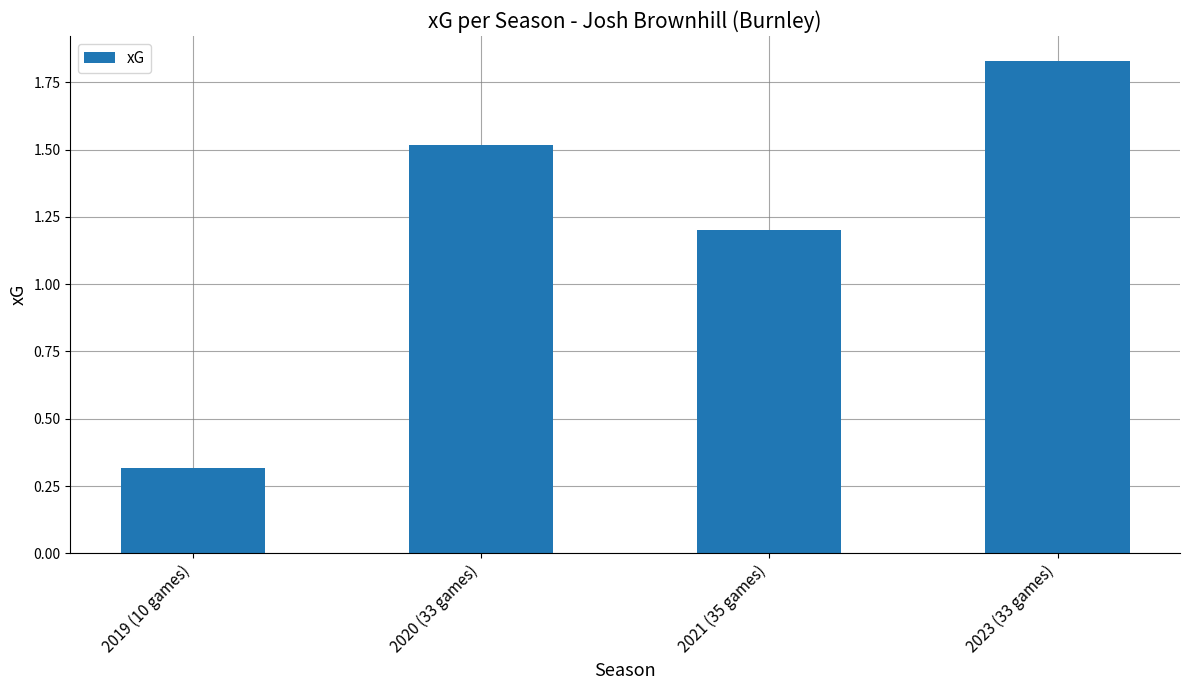

What is the label of the 4th bar from the right?

2019 (10 games)